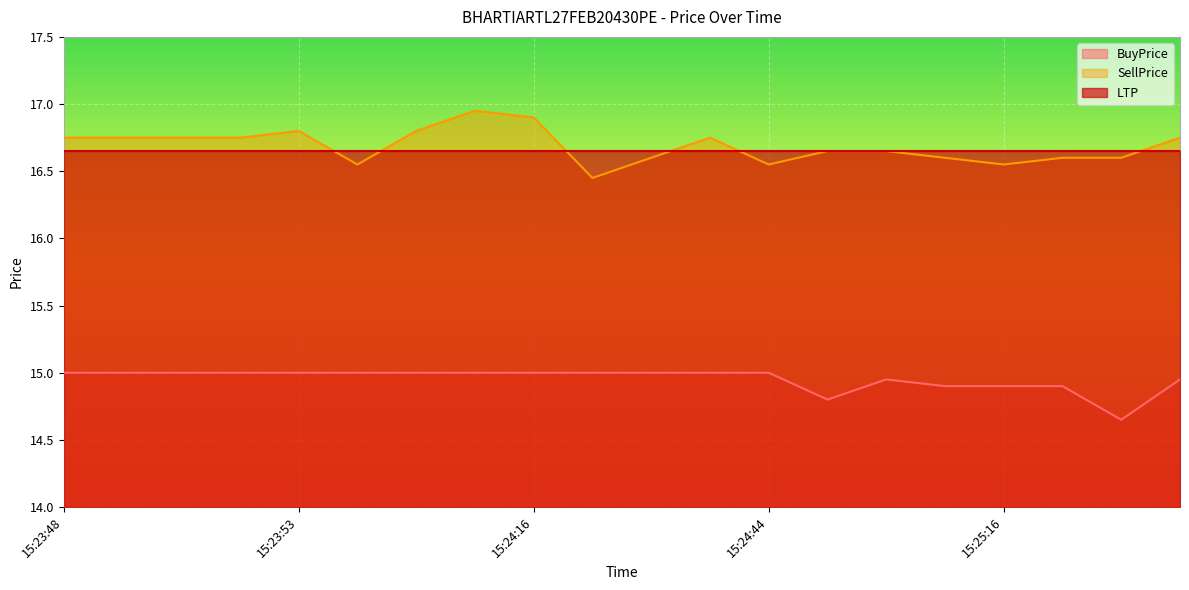

At which label does BuyPrice reach its peak?

15:23:48